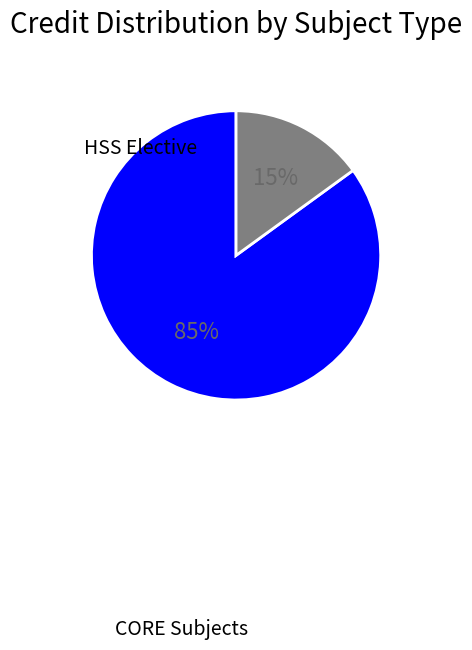

Which slice is the largest?

CORE Subjects